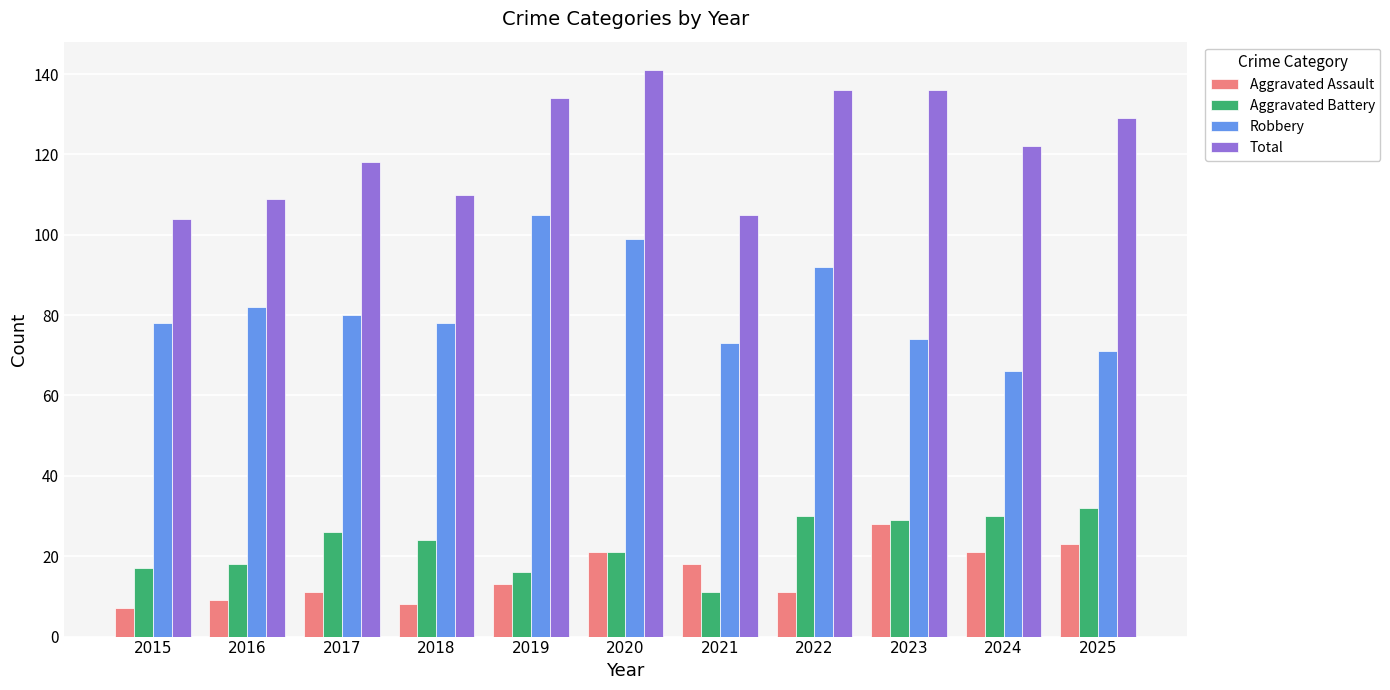

Reading left to right, what are all the values shown in this chart?

Aggravated Assault: 7	9	11	8	13	21	18	11	28	21	23
Aggravated Battery: 17	18	26	24	16	21	11	30	29	30	32
Robbery: 78	82	80	78	105	99	73	92	74	66	71
Total: 104	109	118	110	134	141	105	136	136	122	129